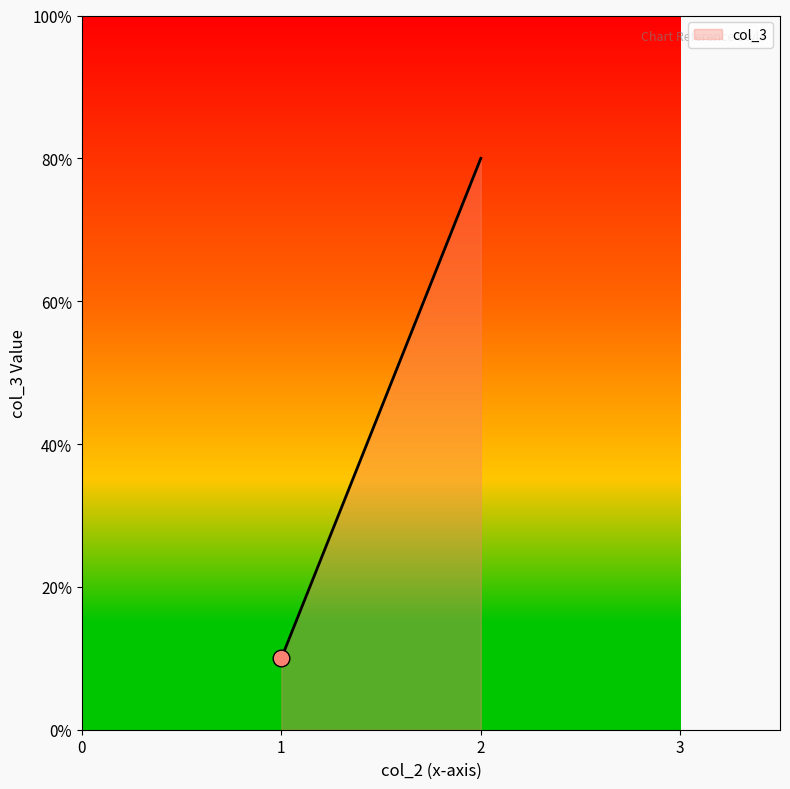

Does the chart have visible grid lines?

No